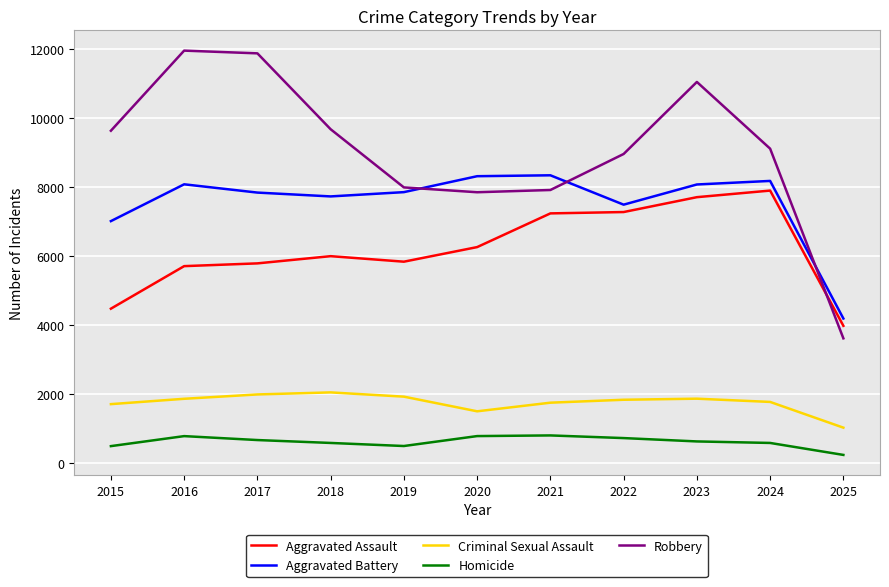

What is the average value of the Criminal Sexual Assault series?

1758